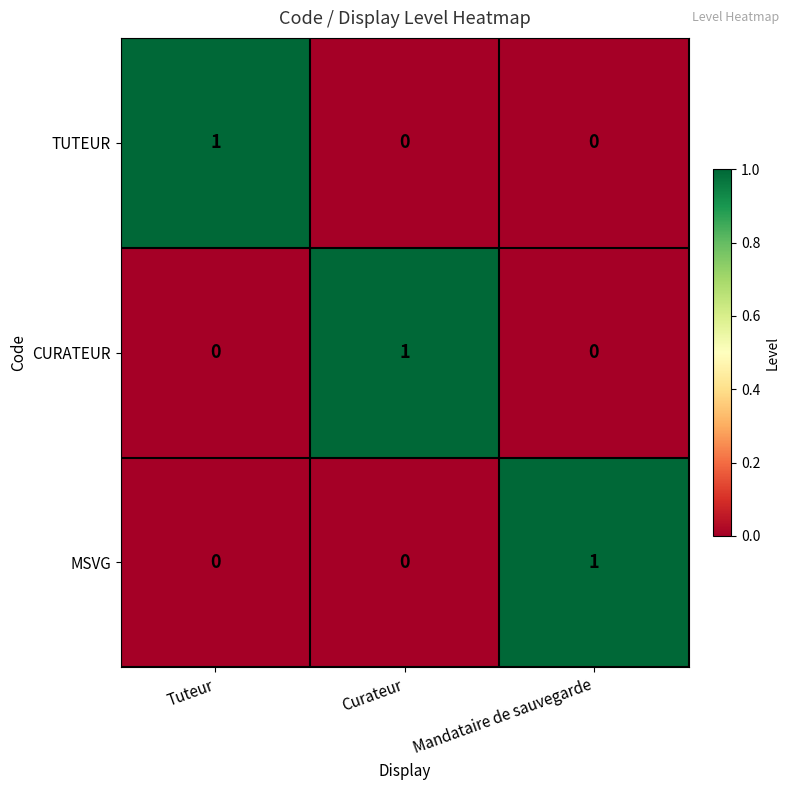

Reading right to left, what are all the values shown in this chart?

TUTEUR: 0	0	1
CURATEUR: 0	1	0
MSVG: 1	0	0